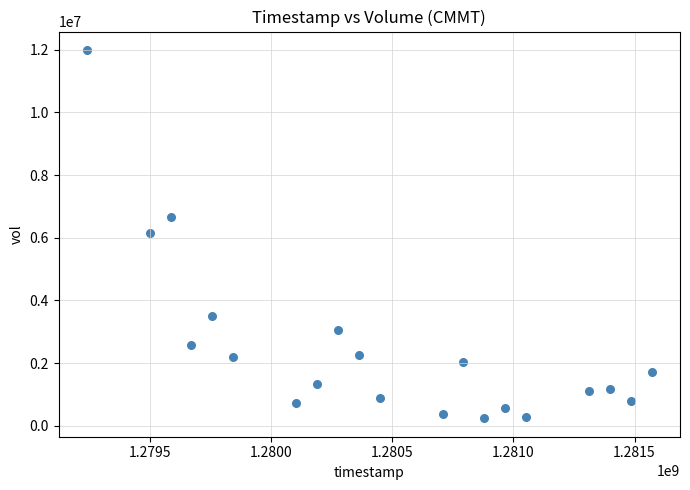

What is the range of Y values (max minus min)?

11744500